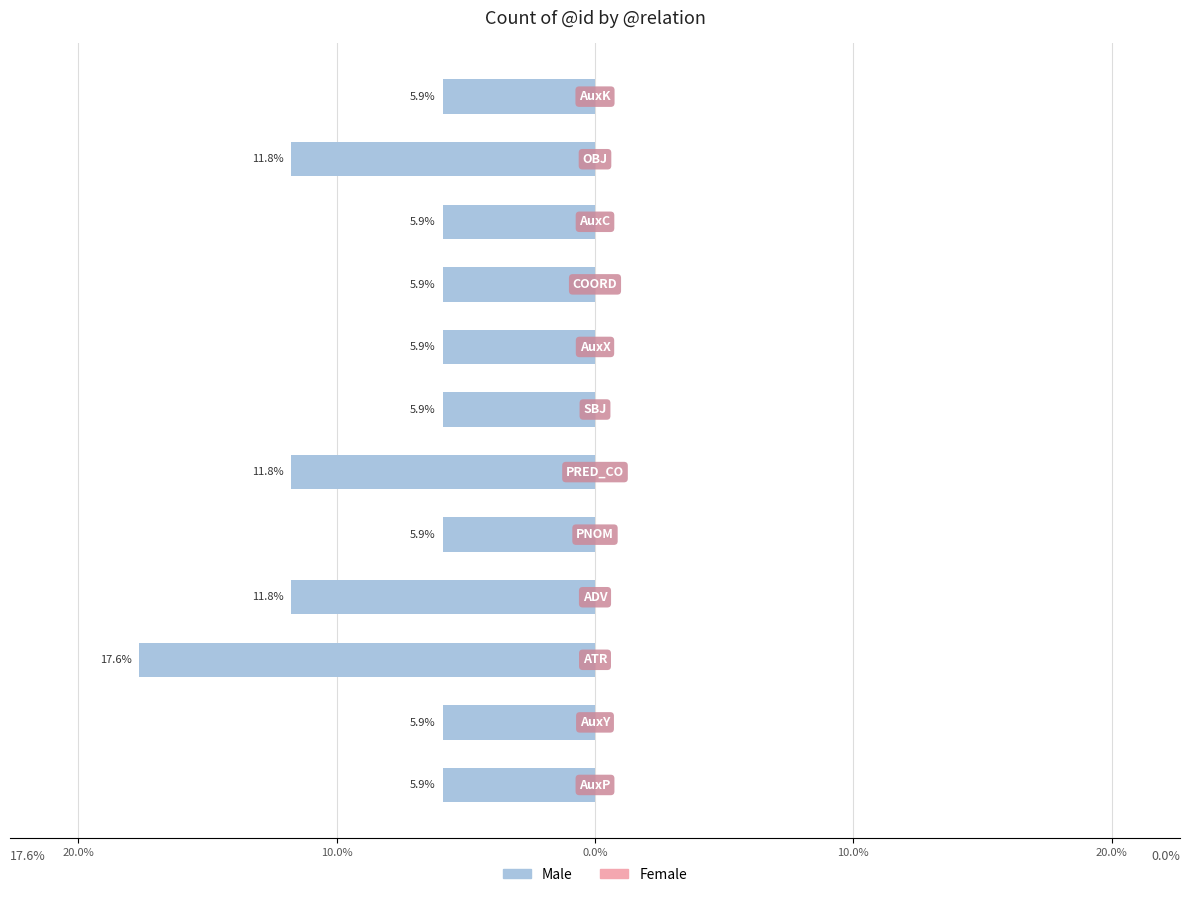

Are the bars horizontal?

Yes